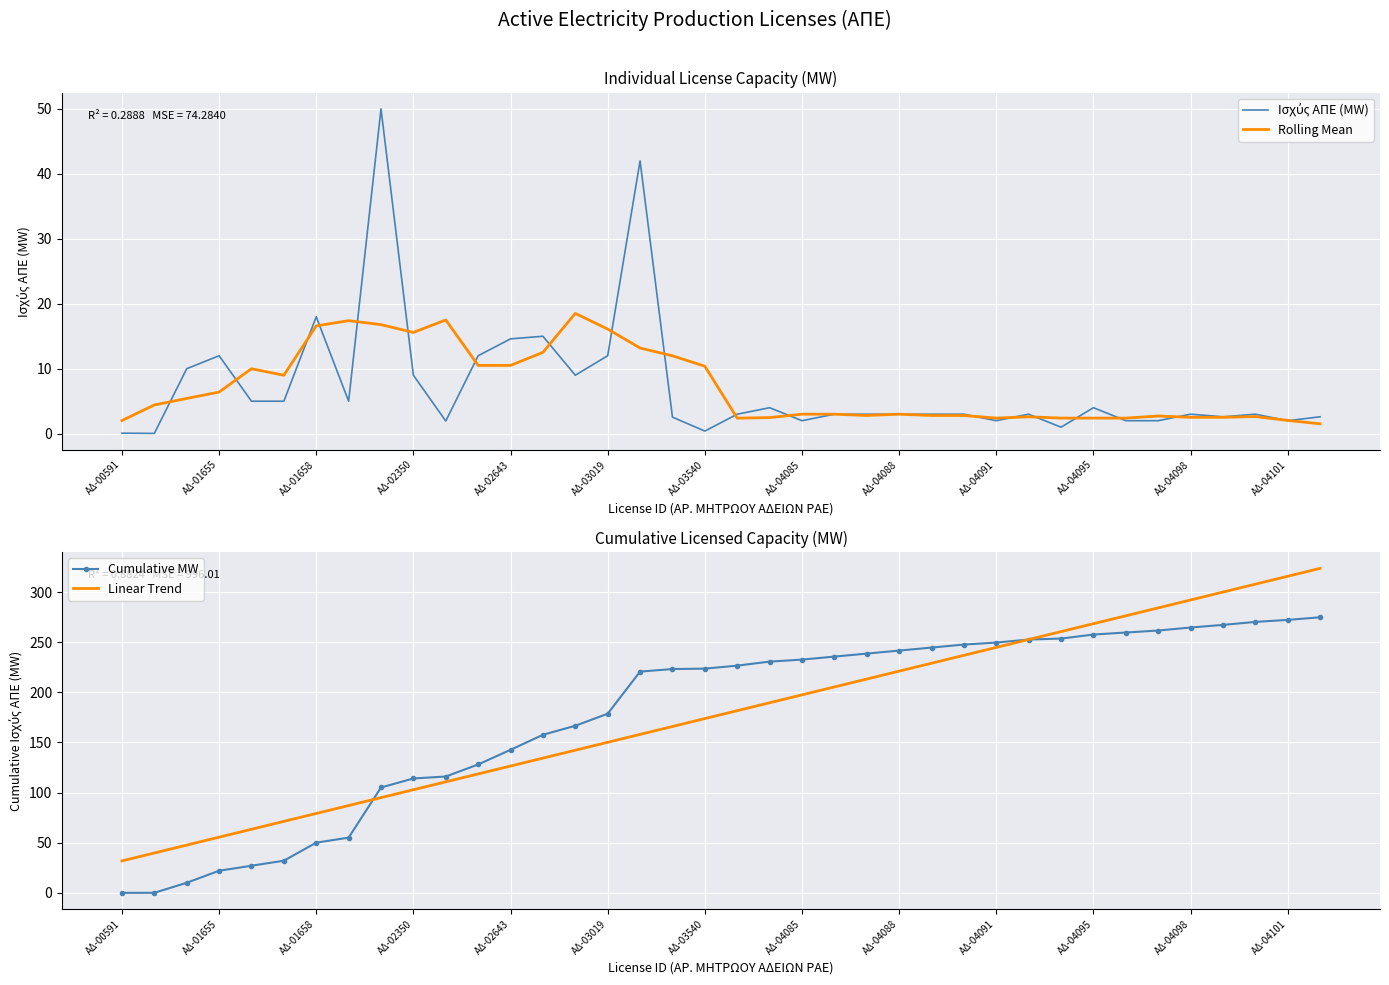

What is the value of the Cumulative MW point at the 29th from the left?

252.6